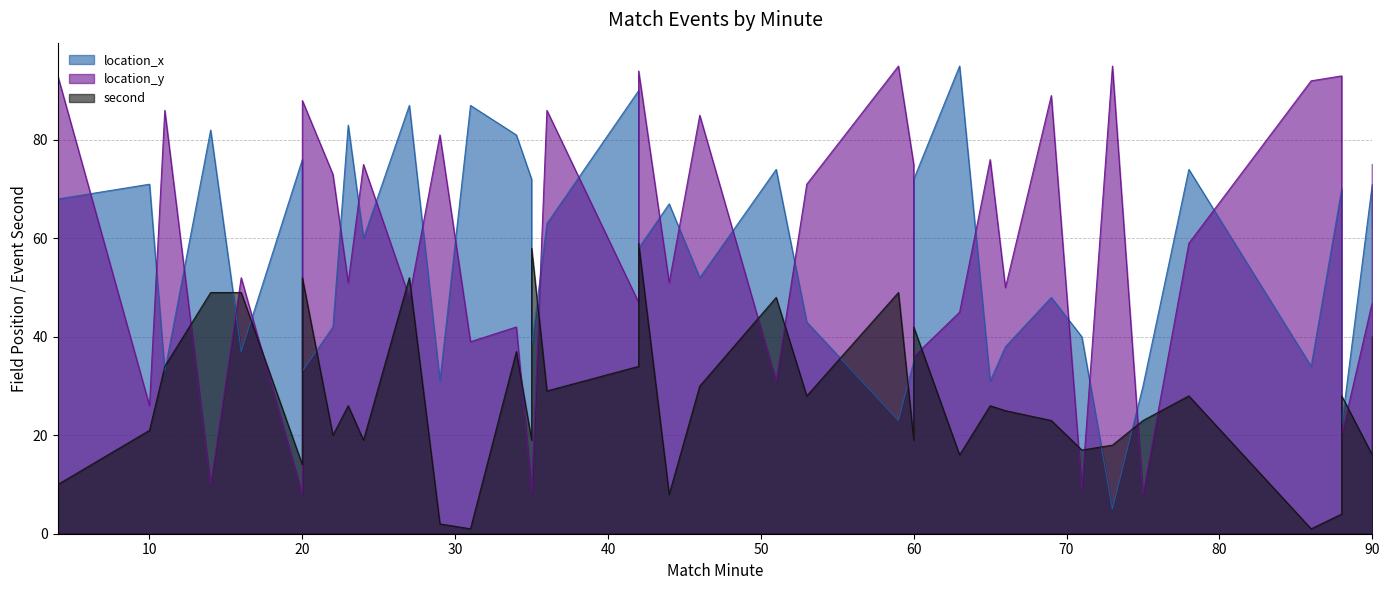

At which category does location_y reach its first local peak?

11